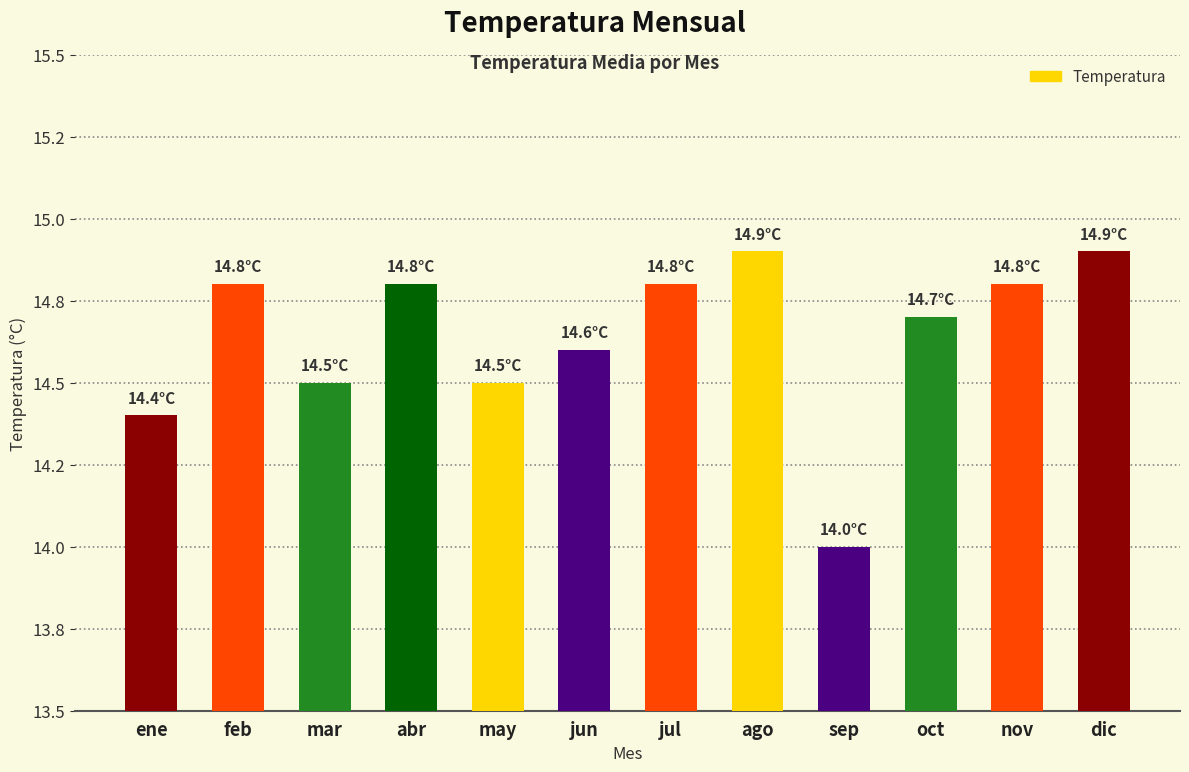

Reading left to right, extract all data points from this chart.

14.4	14.8	14.5	14.8	14.5	14.6	14.8	14.9	14.0	14.7	14.8	14.9